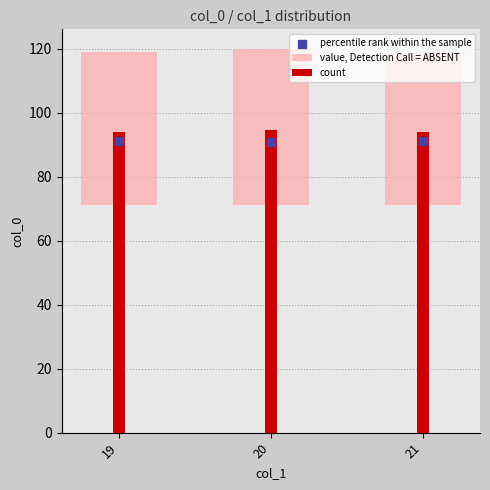

What is the total value across all series at 19?

184.9